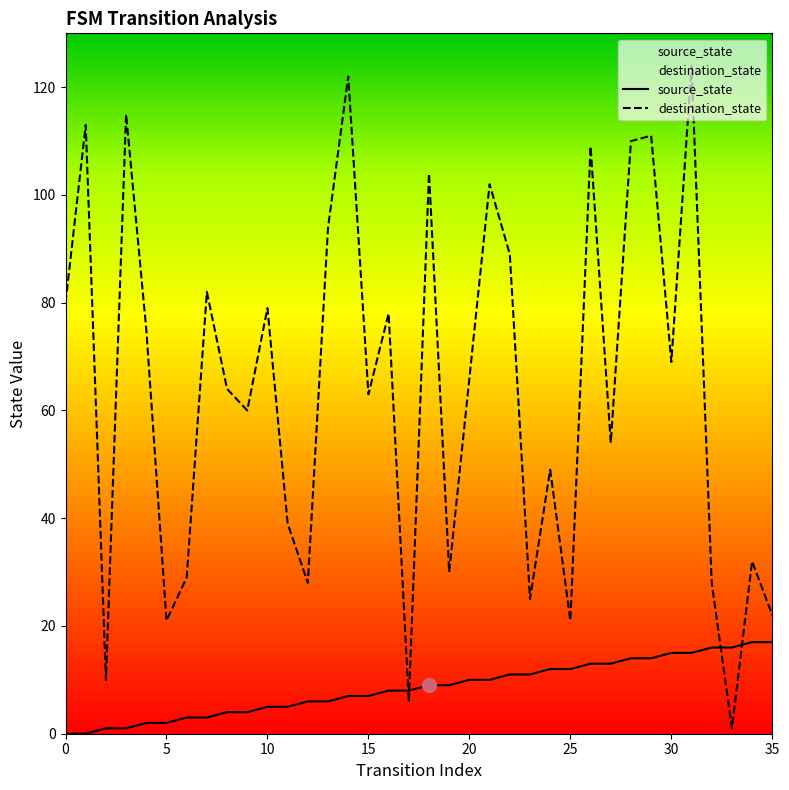

At which category is the sum across all series the highest?

31